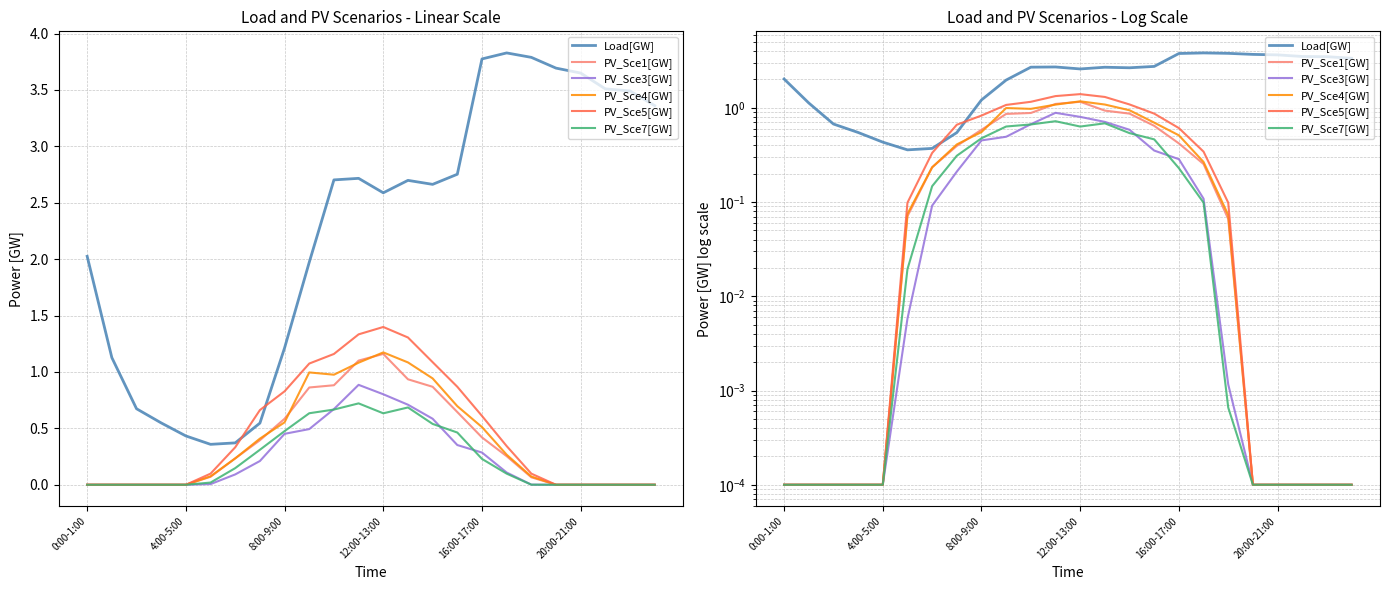

What are all the series names shown in the legend?

Load[GW], PV_Sce1[GW], PV_Sce3[GW], PV_Sce4[GW], PV_Sce5[GW], PV_Sce7[GW]